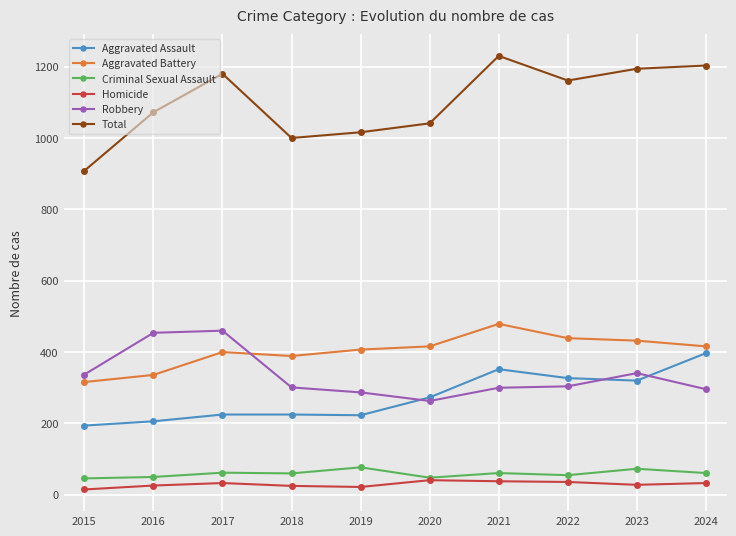

What is the maximum value shown in the chart?

1230